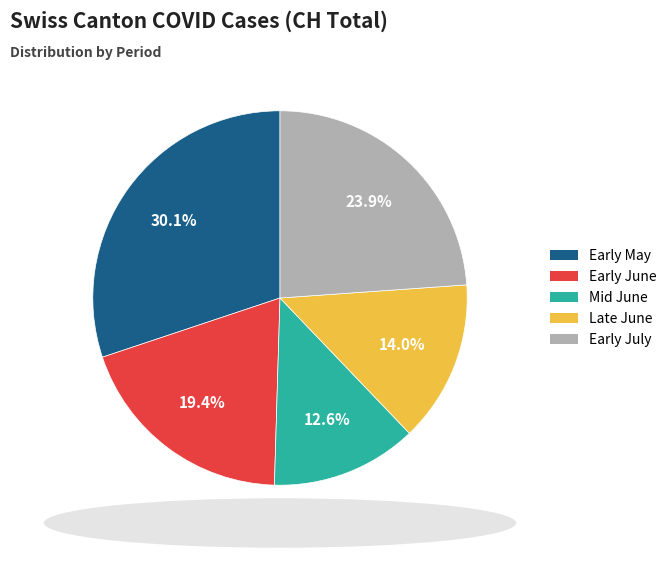

To the nearest percent, what is the difference between the largest and smallest slice percentages?

18%